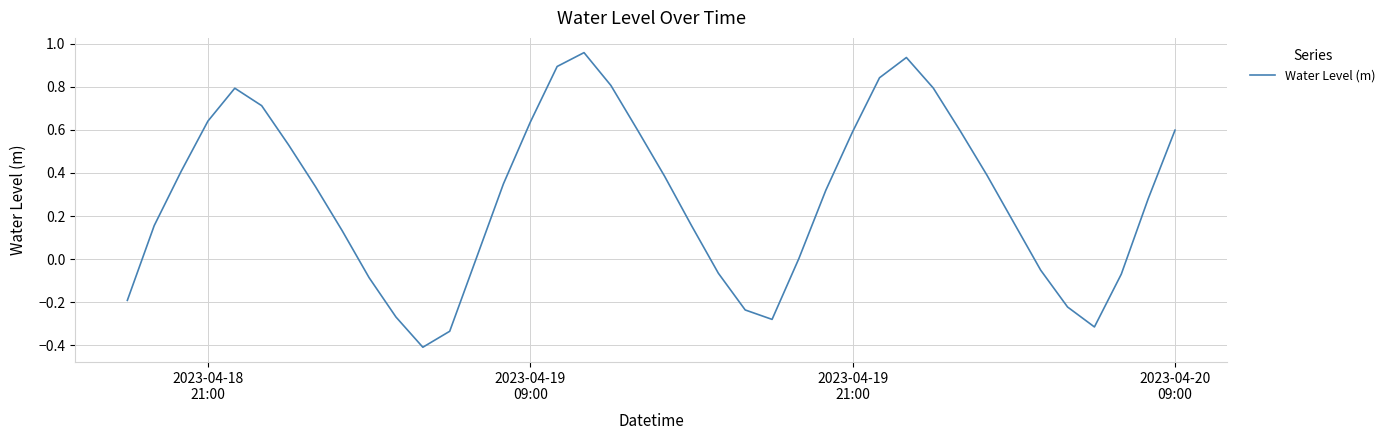

Is this an area chart (filled region under the line)?

No